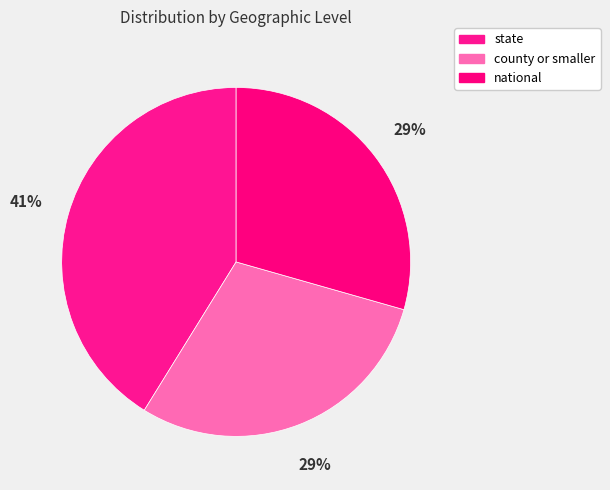

Between state and county or smaller, which is larger?

state